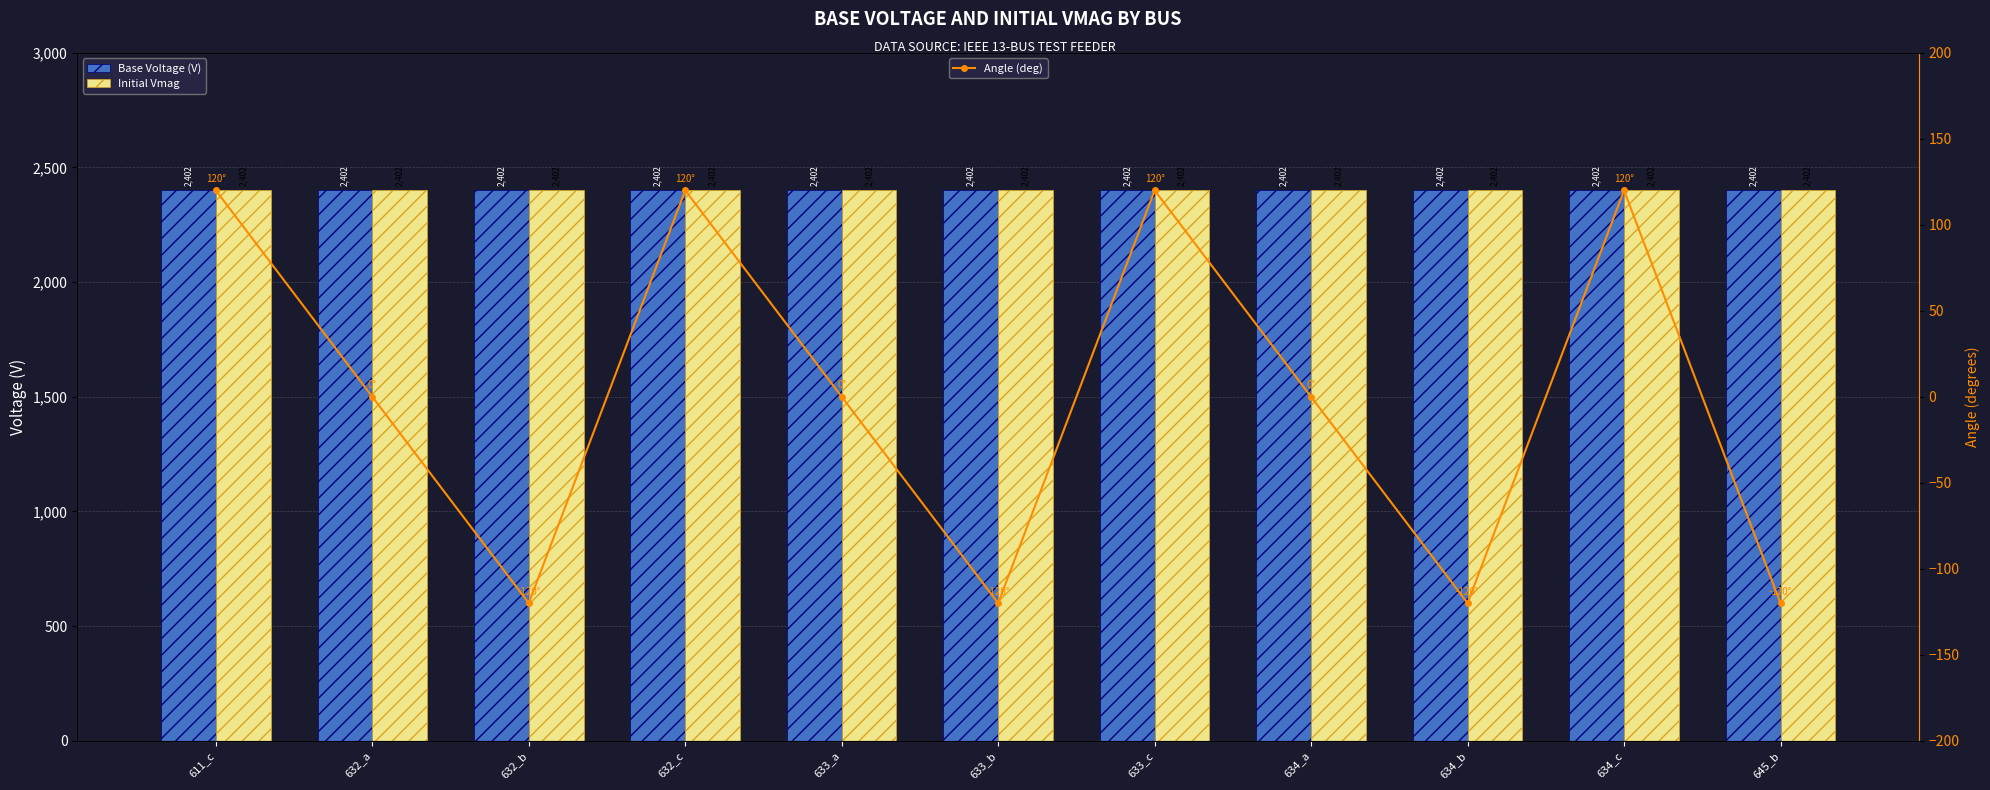

Which has a higher value, 632_c or 634_b?

632_c